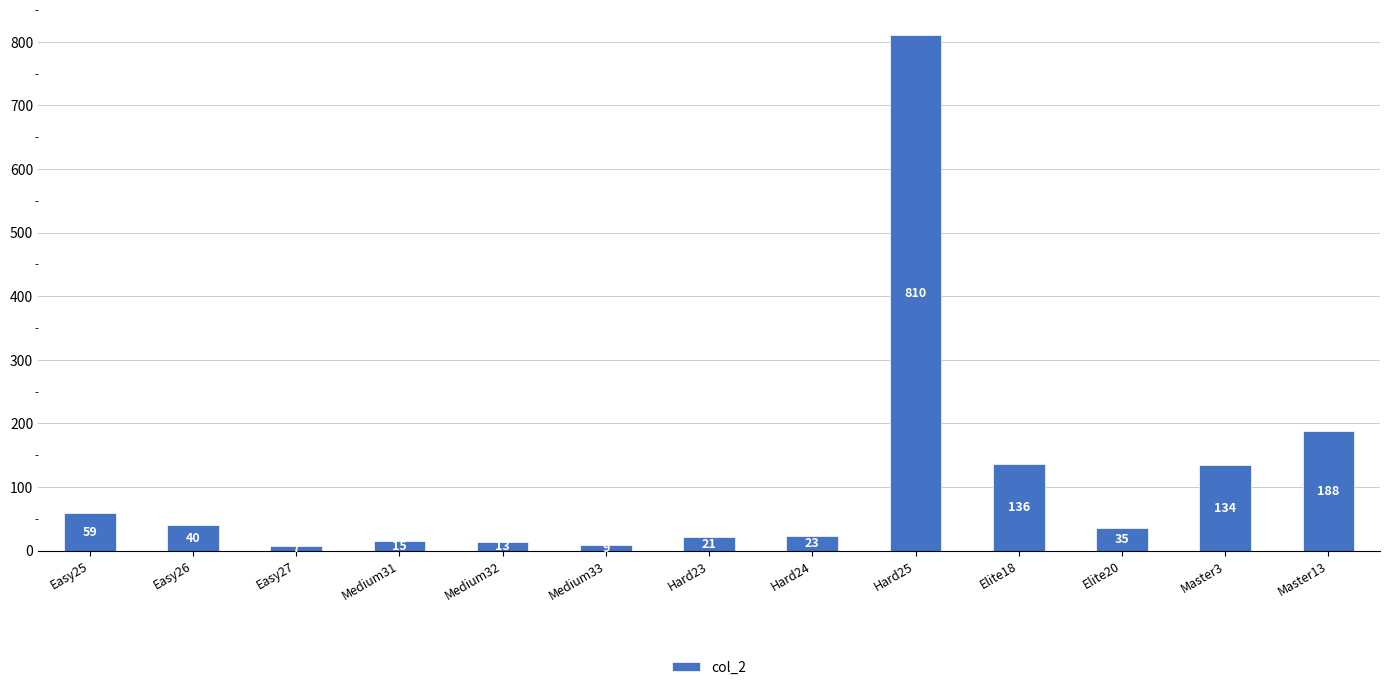

What is the maximum value shown in the chart?

810